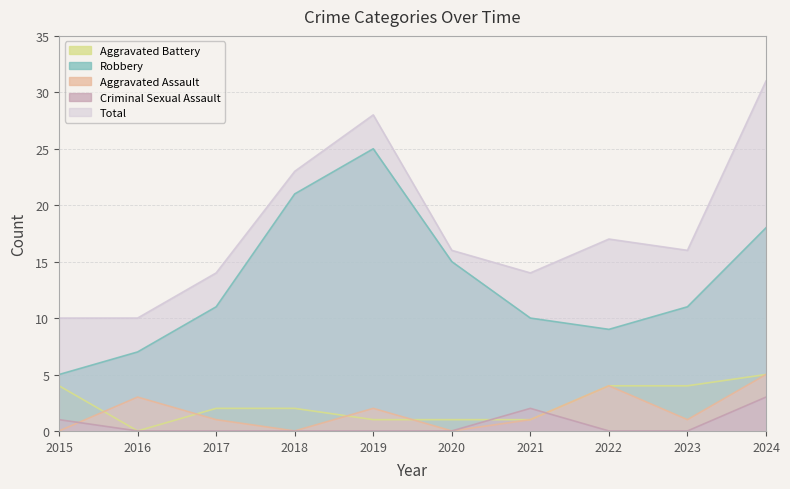

What are all the series names shown in the legend?

Aggravated Battery, Robbery, Aggravated Assault, Criminal Sexual Assault, Total